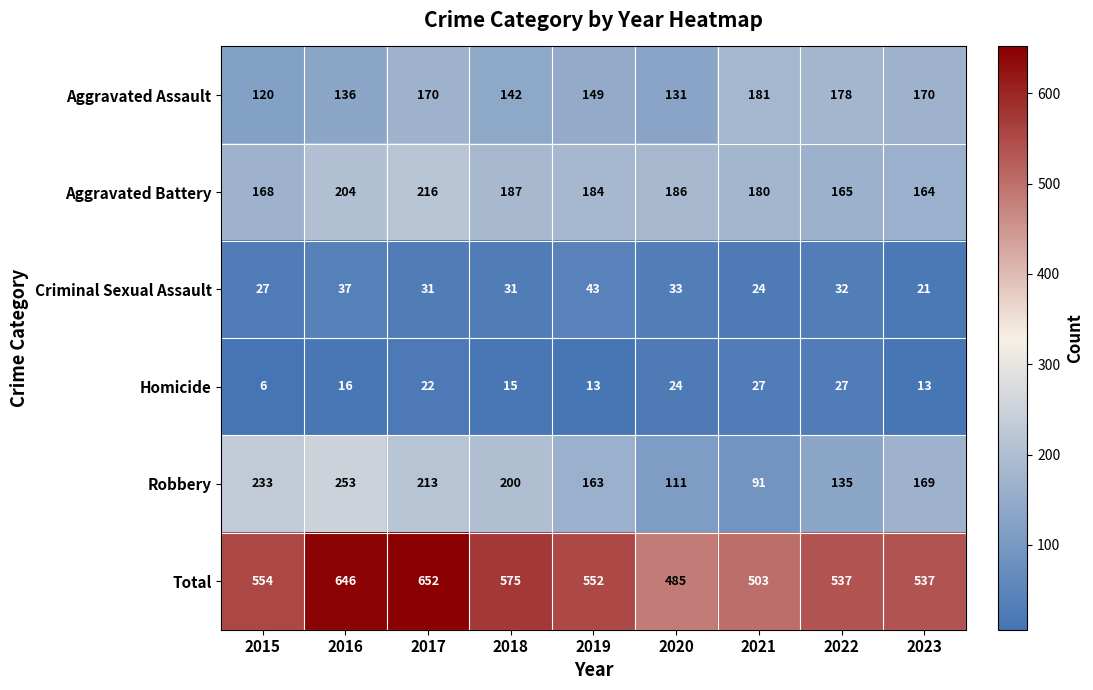

At which label is Robbery closest to 172?

2023